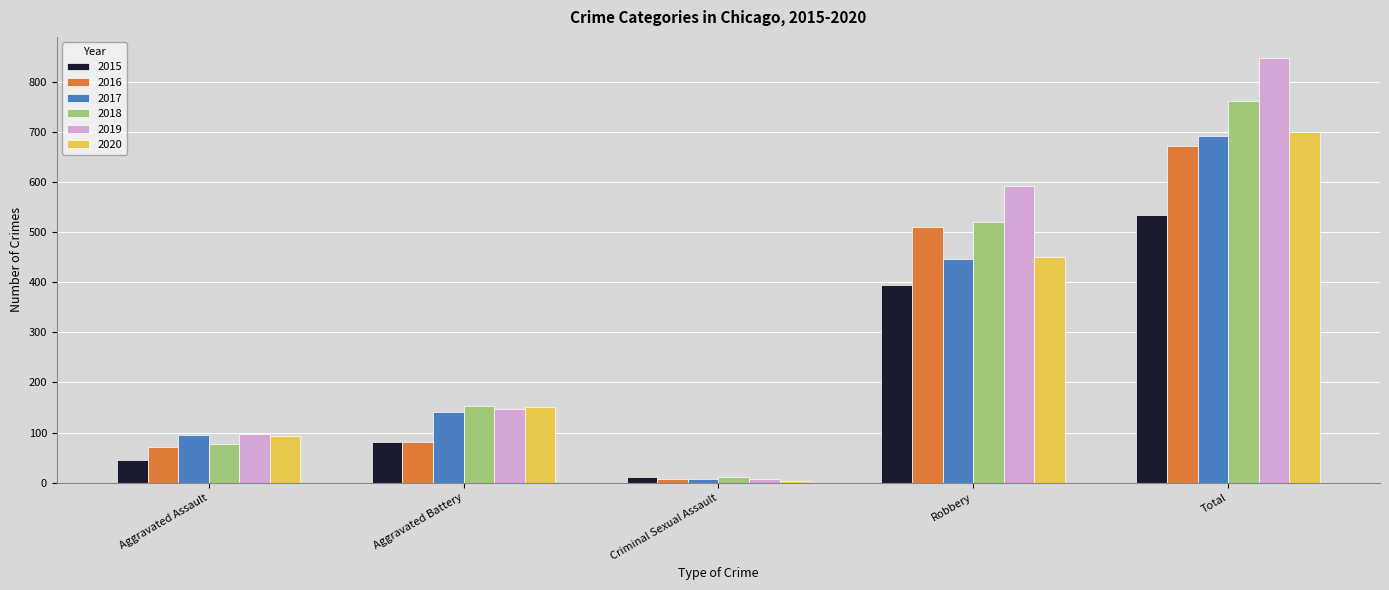

What is the minimum value for 2020?

3